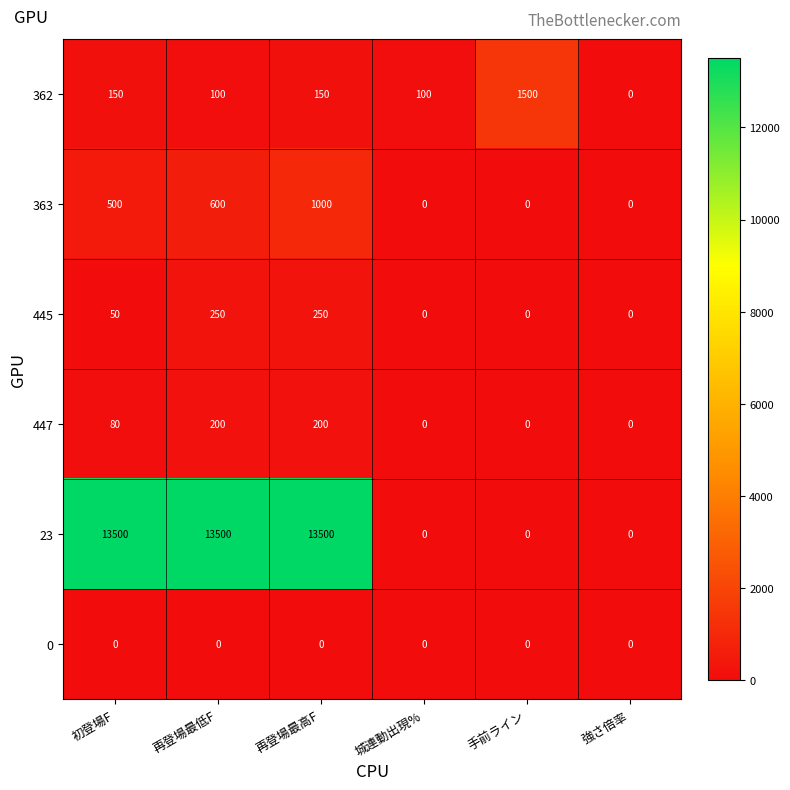

Between 再登場最高F and 手前ライン, which series saw the biggest shift?

23